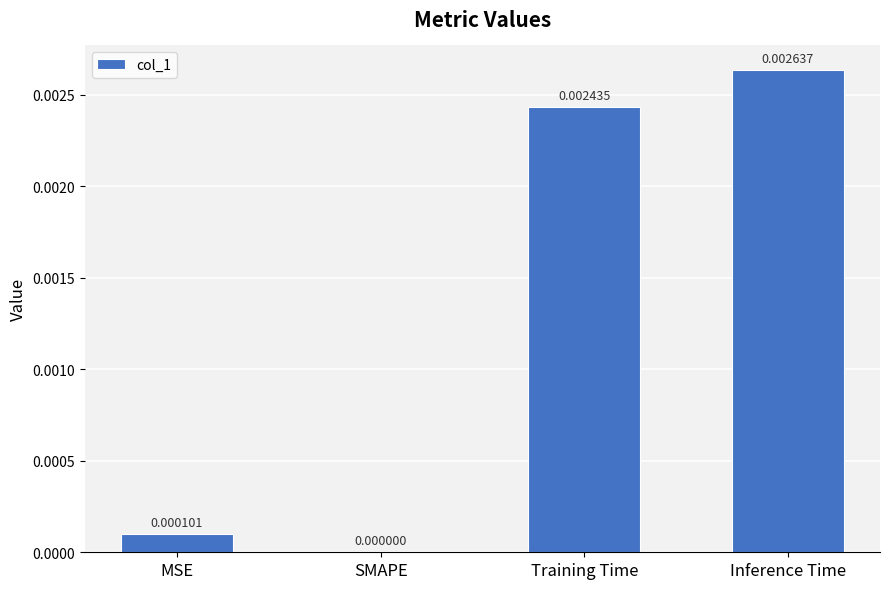

Count the number of values greater than 0.

3